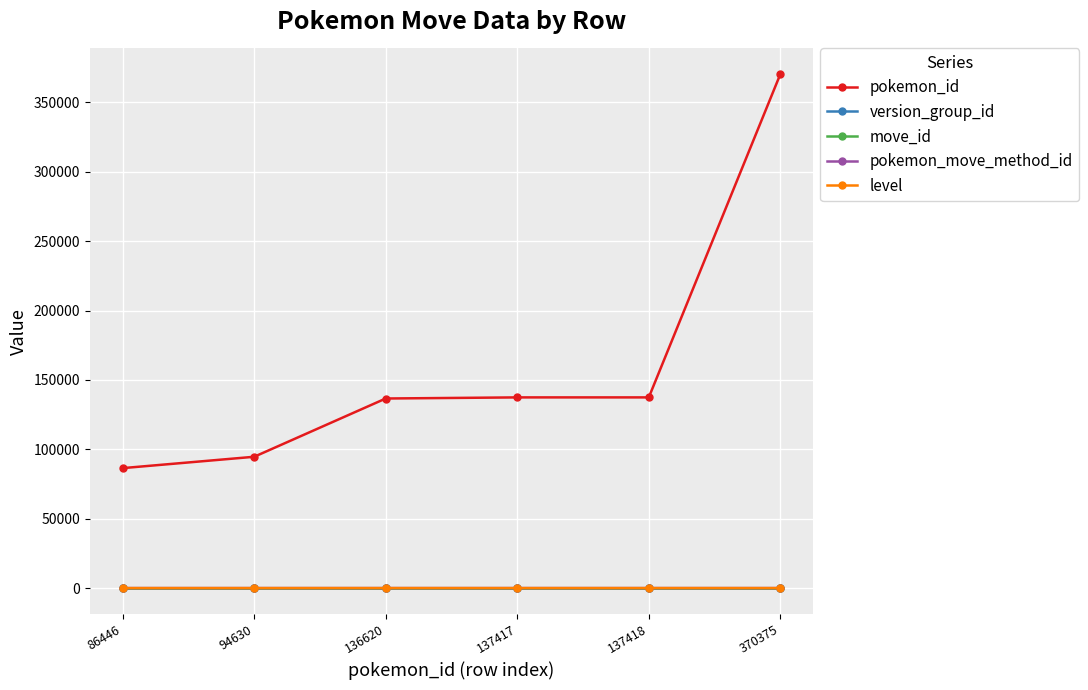

Which series changed the most between 136620 and 370375?

pokemon_id